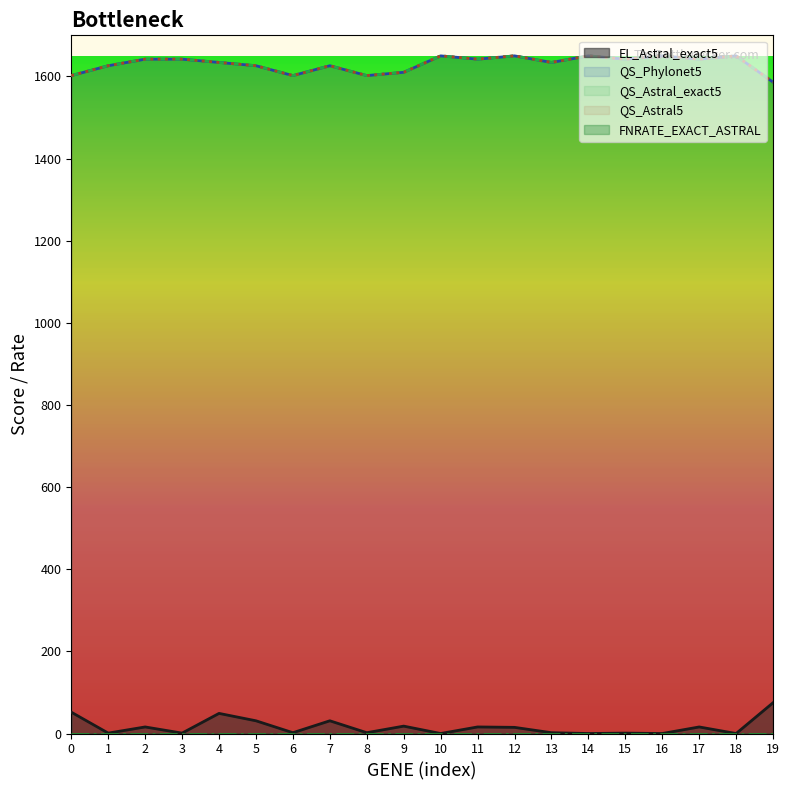

What is the average value of the QS_Astral_exact5 series?

1630